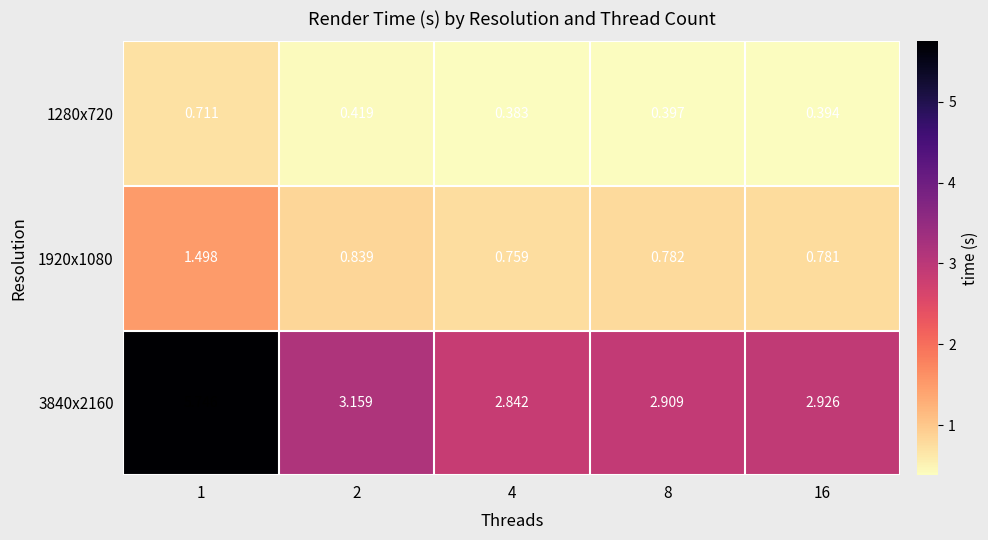

Which series changed the most between 2 and 4?

3840x2160